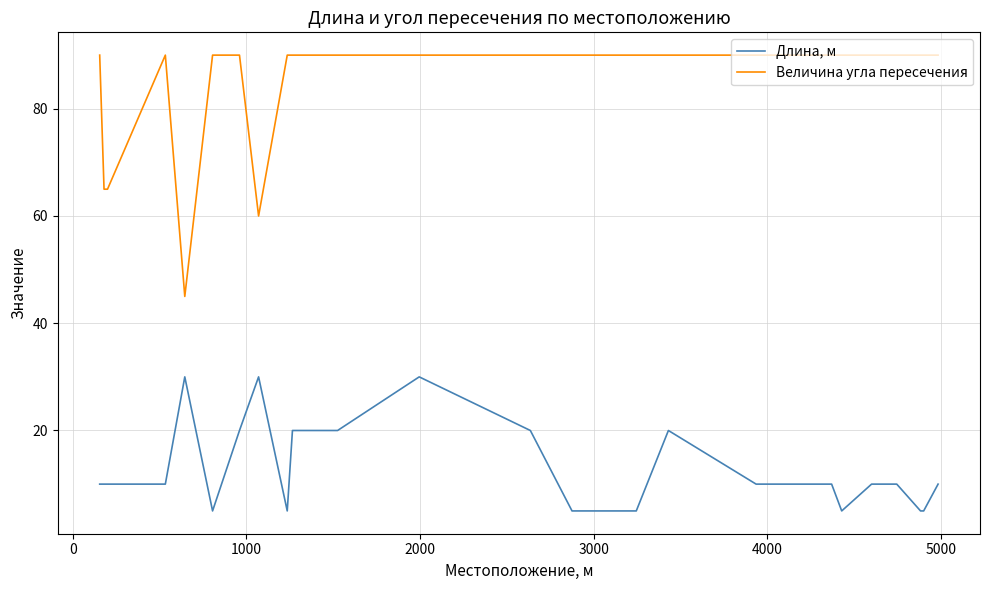

What is the difference between the maximum and minimum values in the Длина, м series?

25